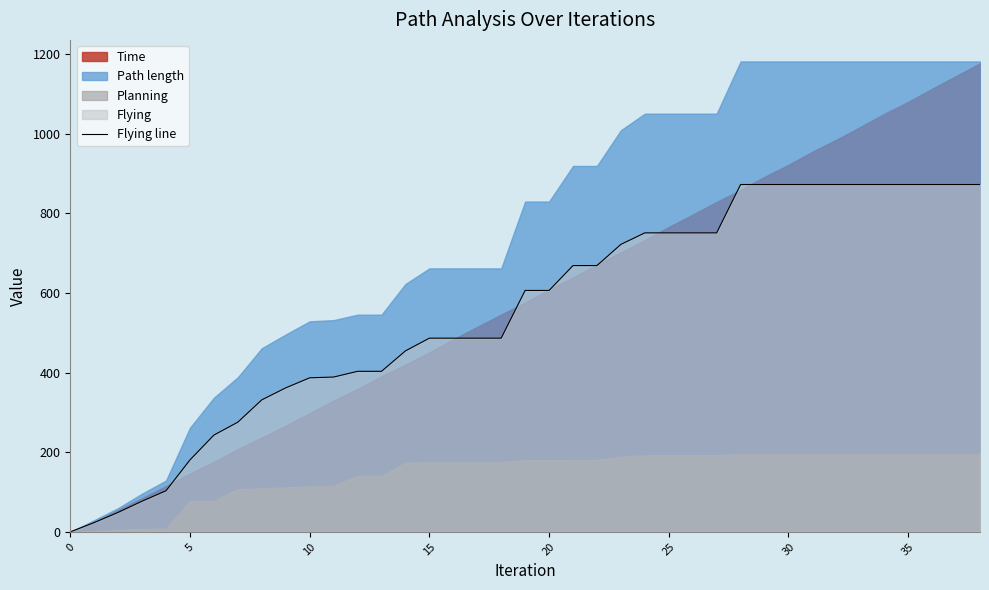

What is the value of the 17th point from the left?

486.6